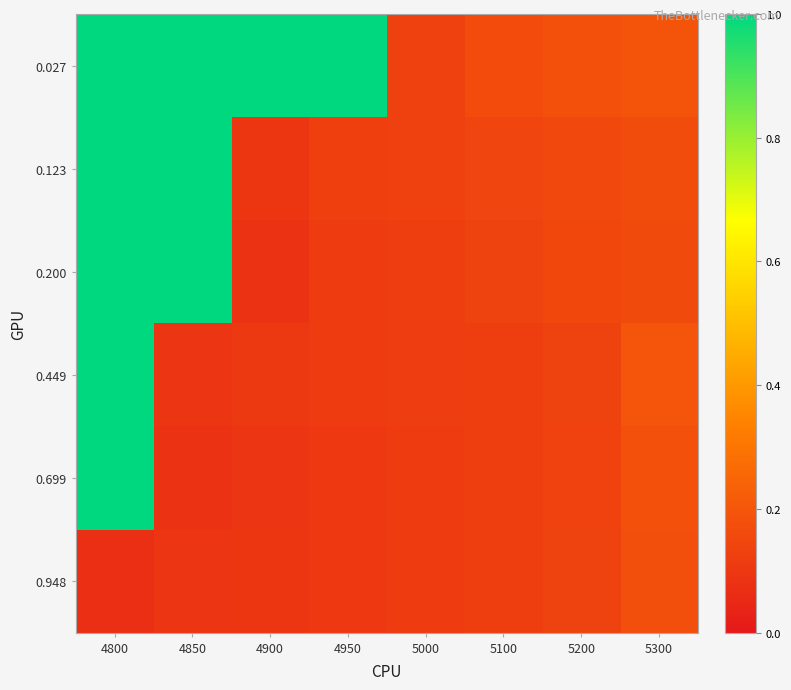

How many categories are shown in the chart?

8